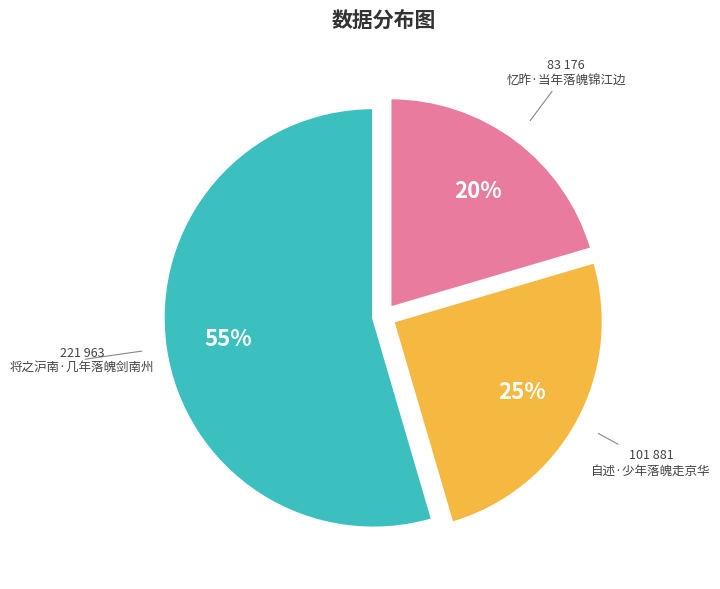

To the nearest percent, what is the average slice percentage?

33%